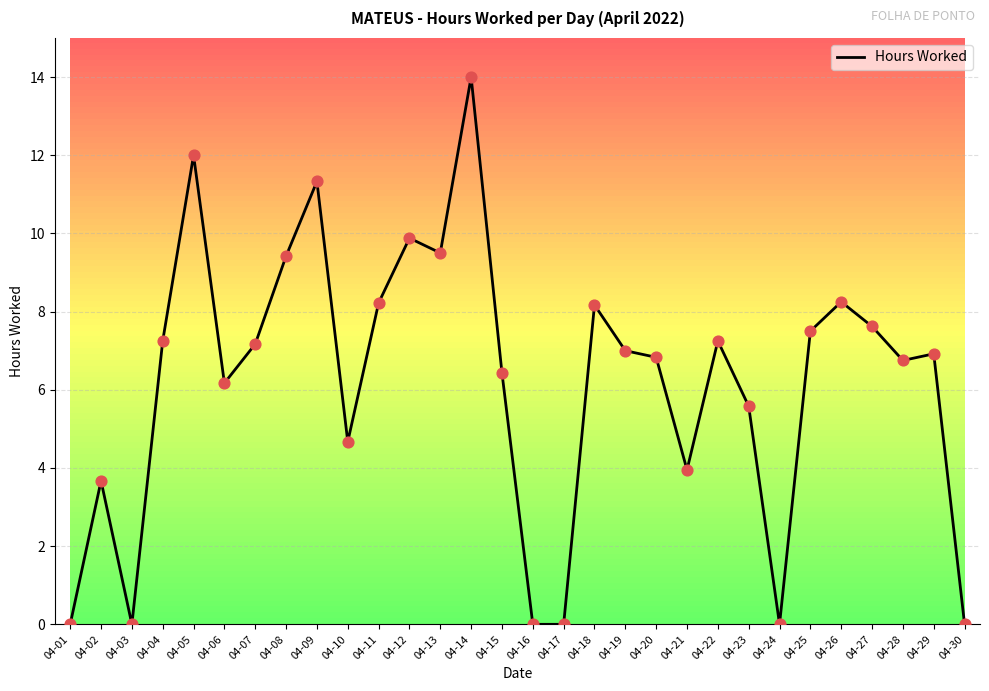

Approximately how many times larger is the value at 04-14 compared to 04-13?

1.5